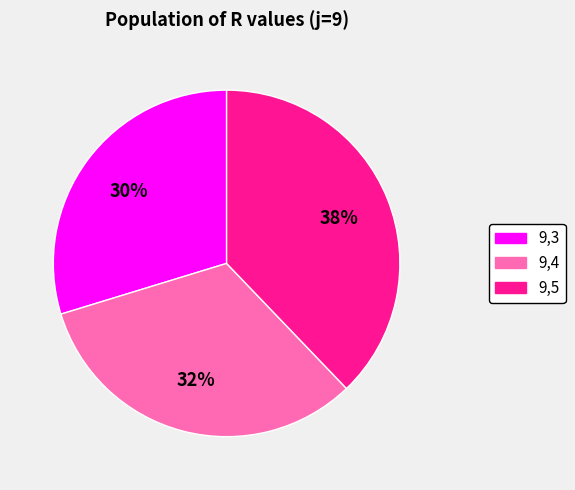

Which slice is the smallest?

9,3